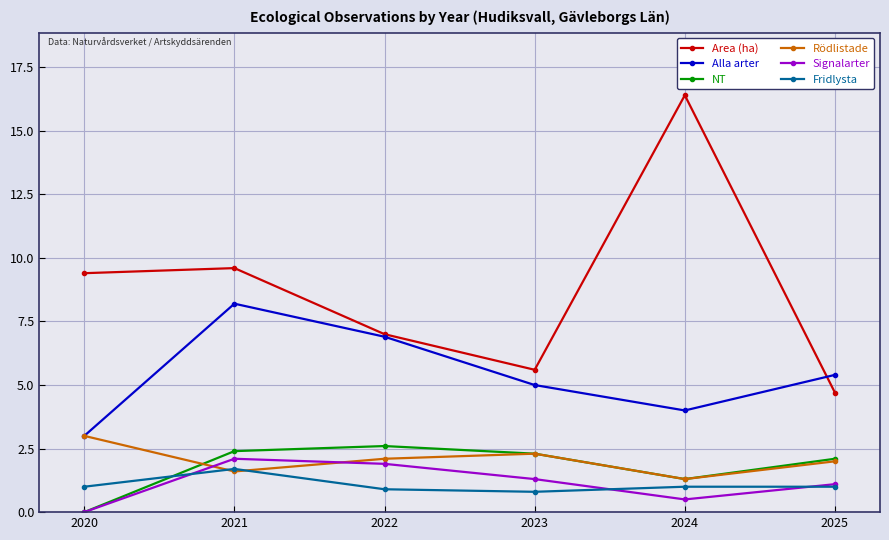

Reading left to right, transcribe all the data shown in this chart.

Area (ha): 2020=9.4	2021=9.6	2022=7.0	2023=5.6	2024=16.4	2025=4.7
Alla arter: 2020=3.0	2021=8.2	2022=6.9	2023=5.0	2024=4.0	2025=5.4
NT: 2020=0.0	2021=2.4	2022=2.6	2023=2.3	2024=1.3	2025=2.1
Rödlistade: 2020=3.0	2021=1.6	2022=2.1	2023=2.3	2024=1.3	2025=2.0
Signalarter: 2020=0.0	2021=2.1	2022=1.9	2023=1.3	2024=0.5	2025=1.1
Fridlysta: 2020=1.0	2021=1.7	2022=0.9	2023=0.8	2024=1.0	2025=1.0